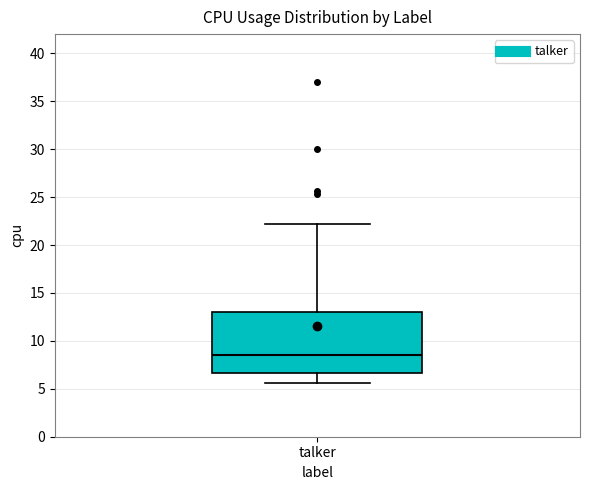

Where is the lower edge of the box for talker on the y-axis? The values are not printed on the chart, so give them approximately, as read against the axis.

6.5